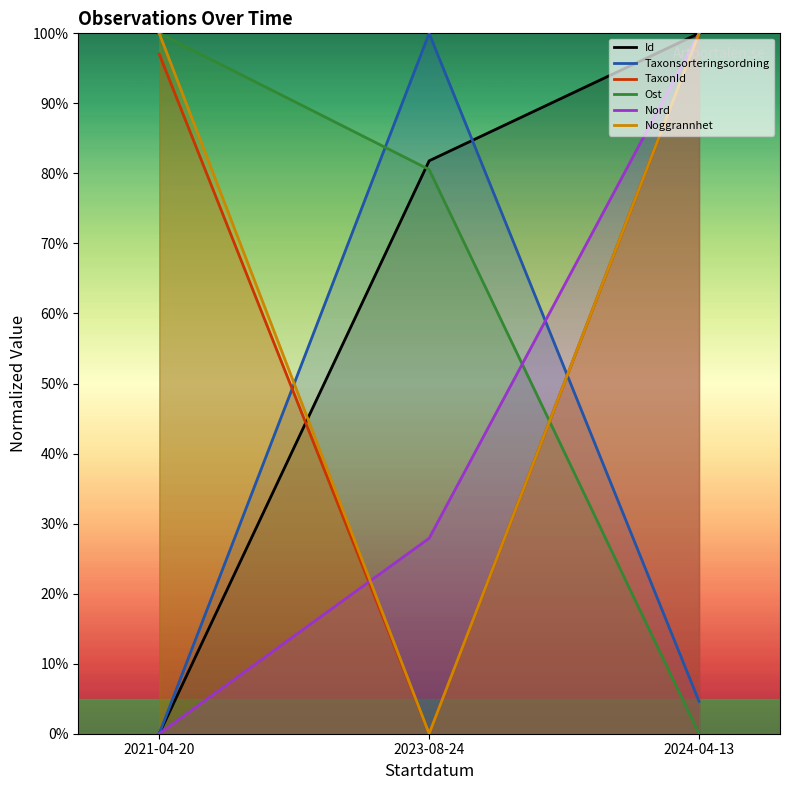

How many data points does each series have?

3